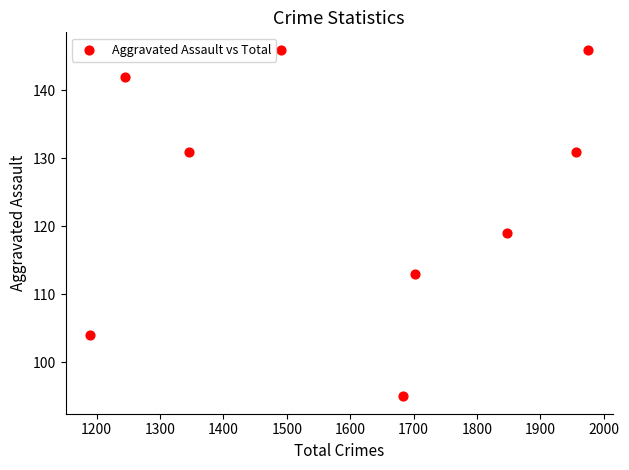

What is the range of X values (max minus min)?

785